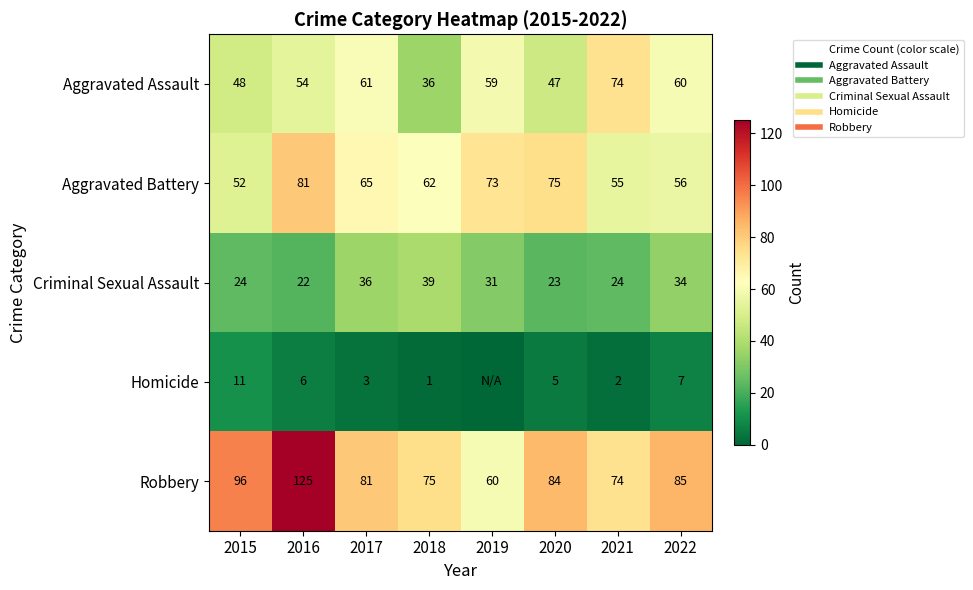

What is the average value of the Aggravated Battery series?

65